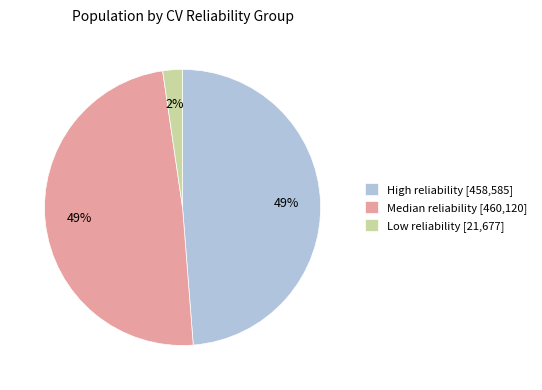

Does Median reliability [460,120] represent more than half of the total?

No